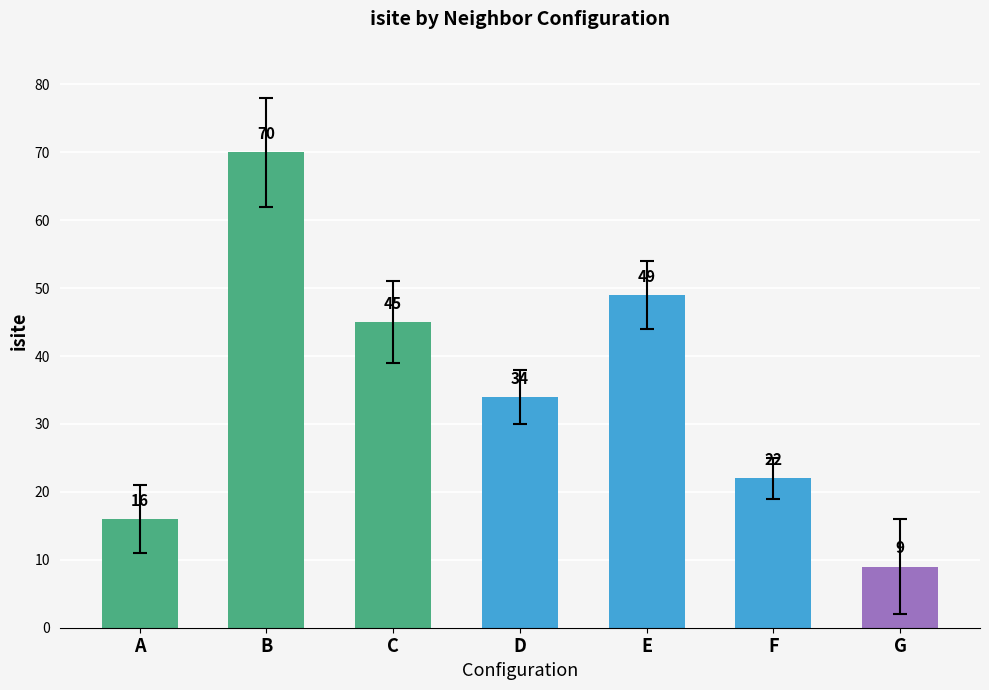

Does the chart contain stacked bars?

No